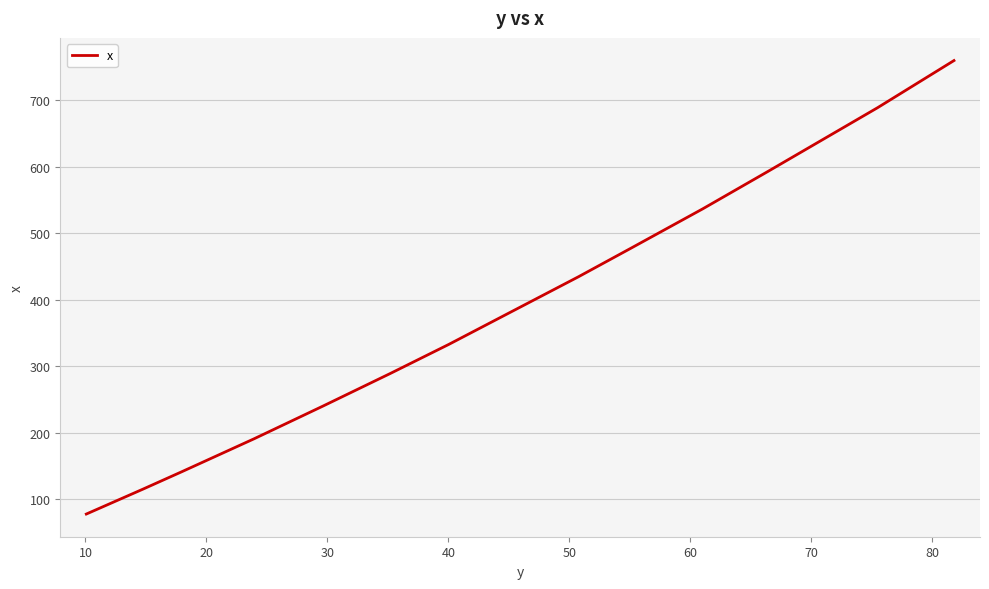

How many values are below 378?

7